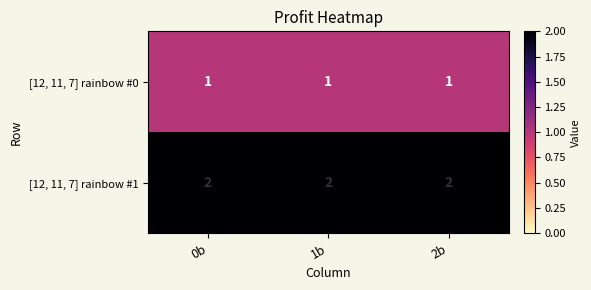

The value of [12, 11, 7] rainbow #1 at 2b is 2. True or false?

True